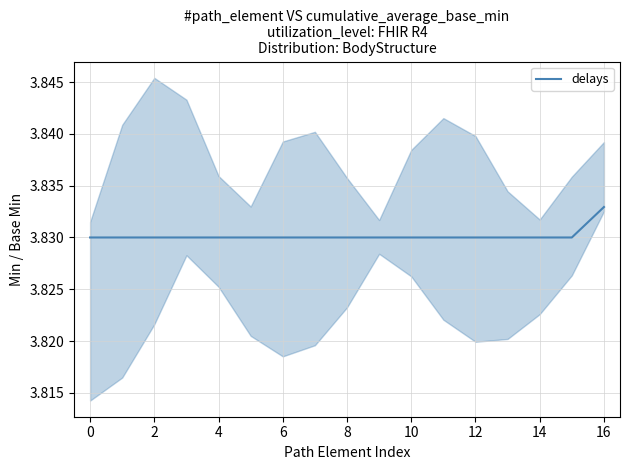

The delays series shows 6.4 at 10. True or false?

False